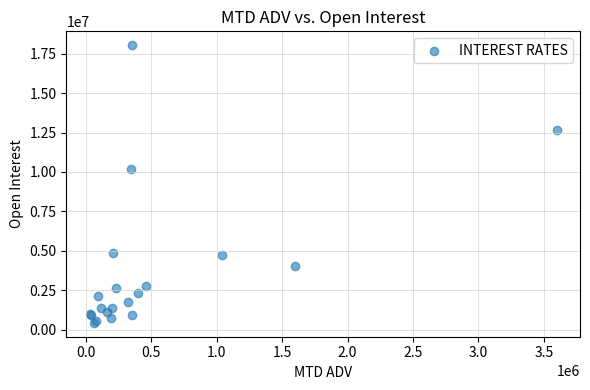

What Y value in the scatter plot is closest to 9232248?

10195425